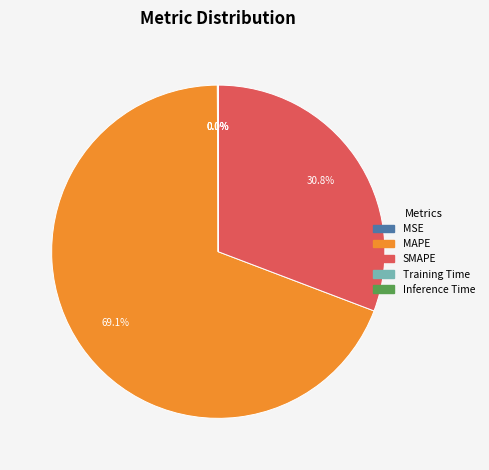

What portion of the pie excludes SMAPE?

69.2%